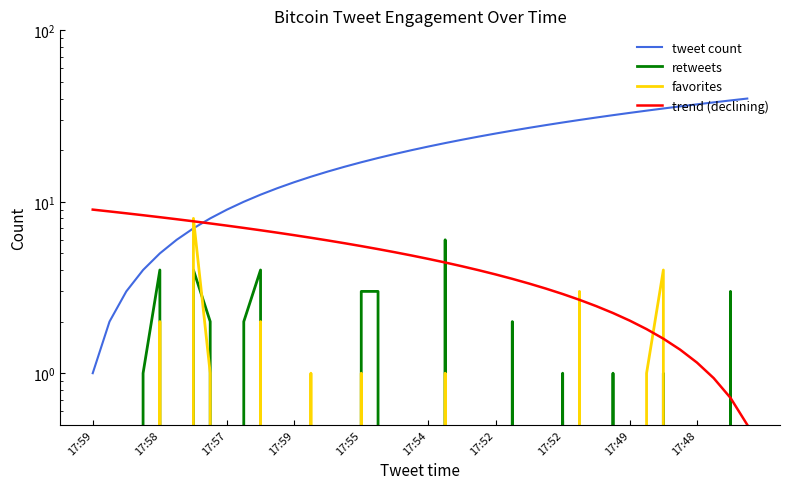

Count the retweets values in the range 0 to 2.

33